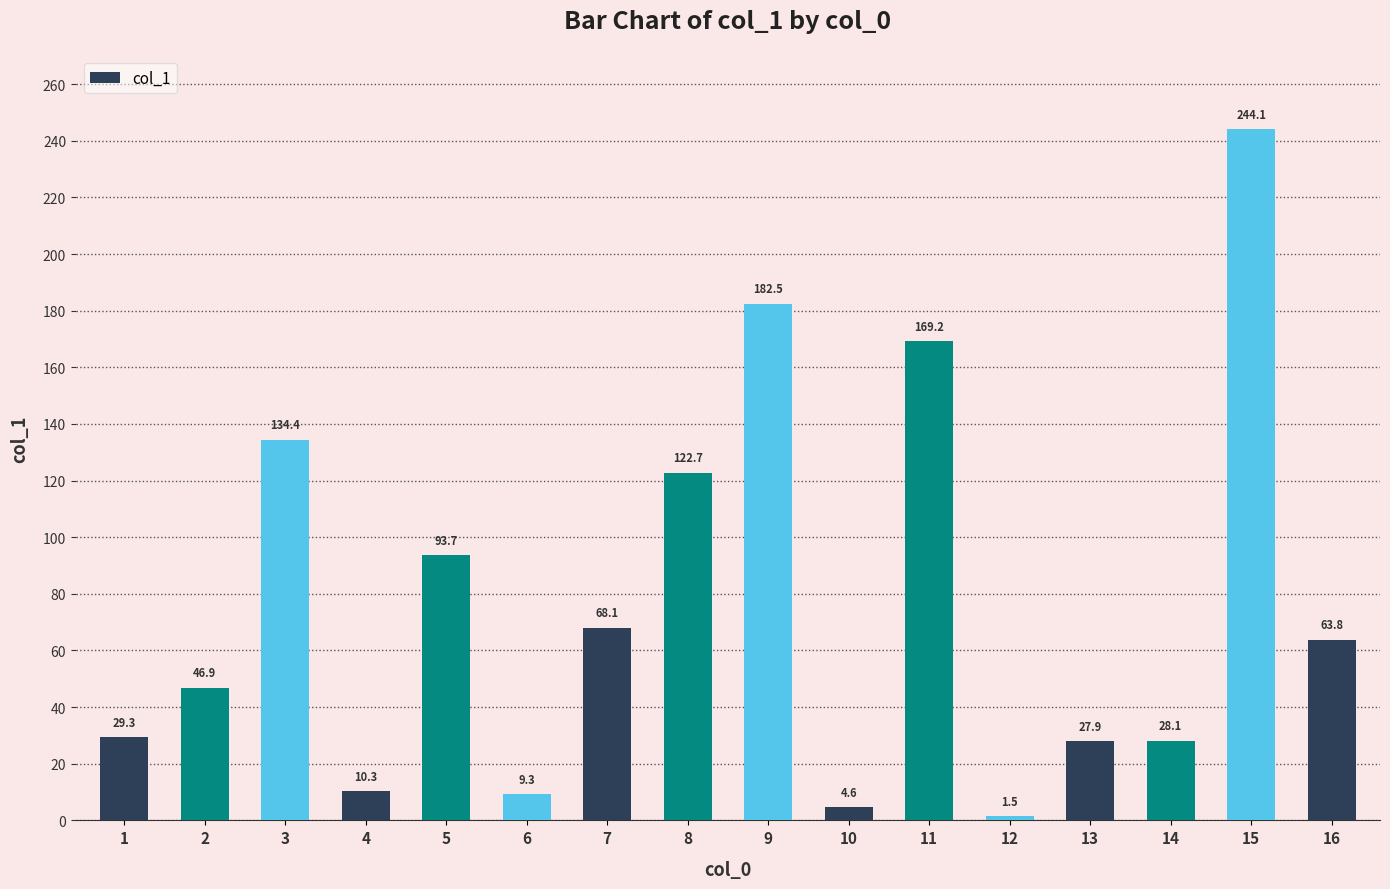

Reading left to right, transcribe all the data shown in this chart.

1=29.3	2=46.9	3=134.4	4=10.3	5=93.7	6=9.3	7=68.1	8=122.7	9=182.5	10=4.6	11=169.2	12=1.5	13=27.9	14=28.1	15=244.1	16=63.8